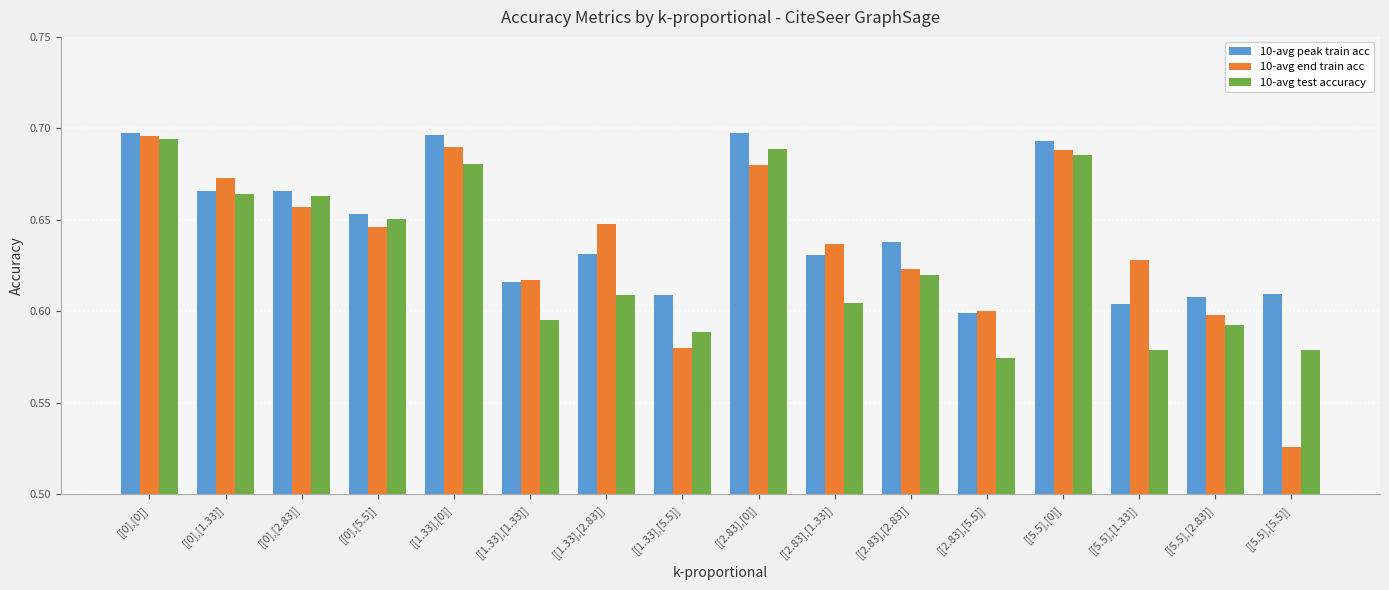

What are all the series names shown in the legend?

10-avg peak train acc, 10-avg end train acc, 10-avg test accuracy